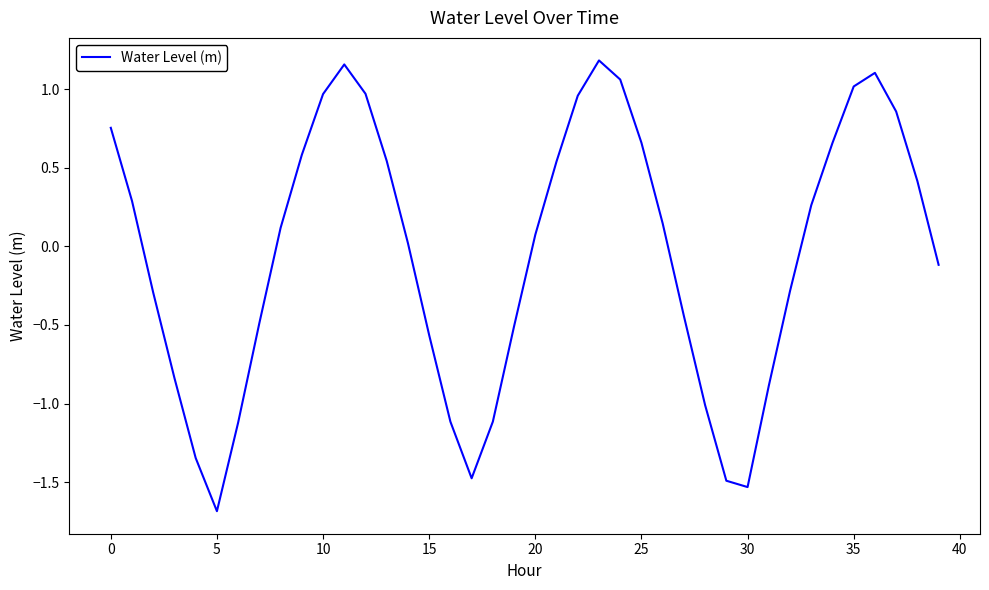

What is the smallest value displayed?

-1.7